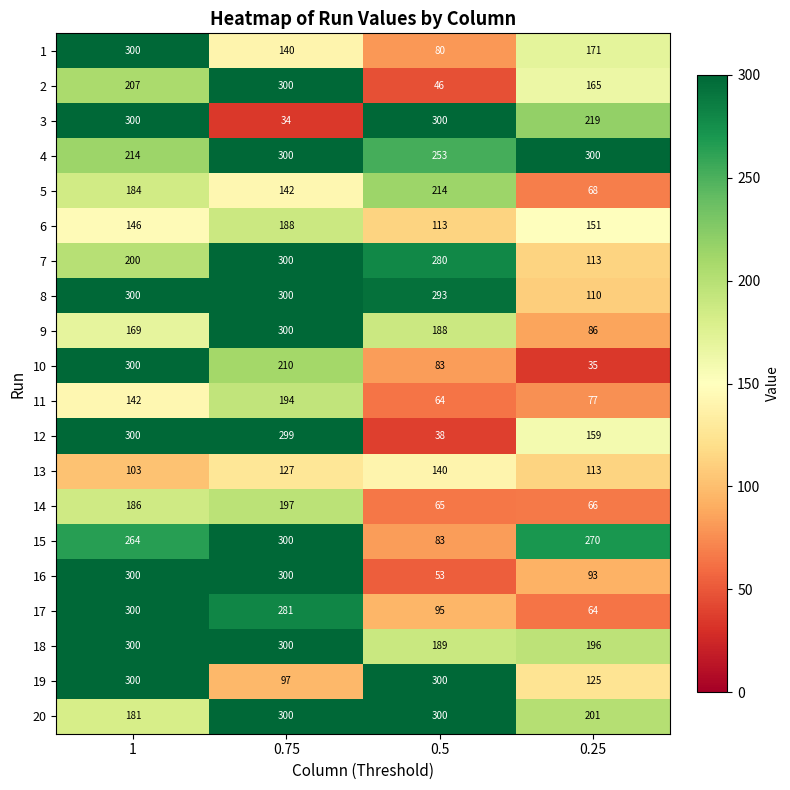

What is the average value of the 13 series?

121